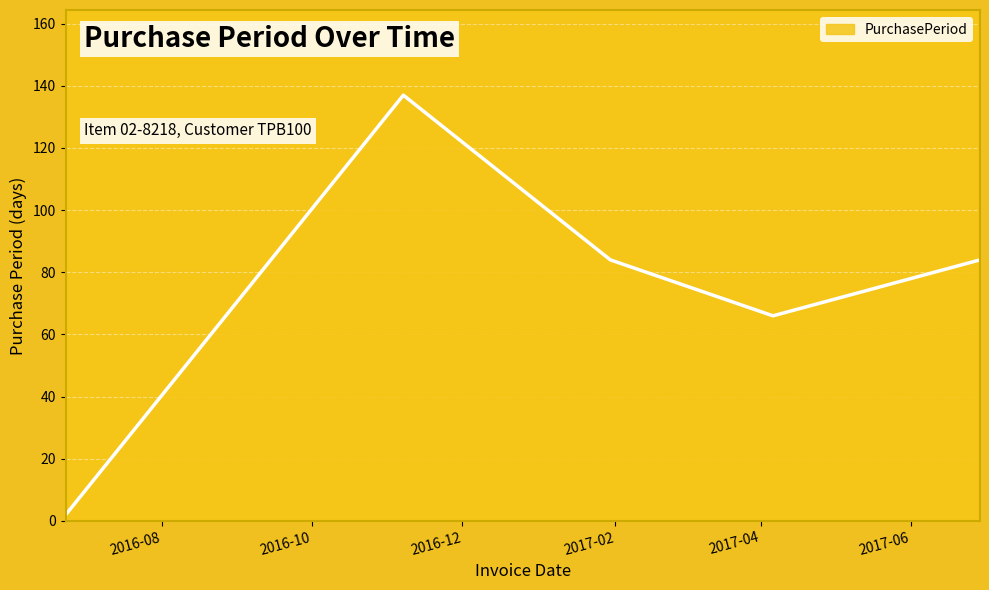

What is the average value?

75